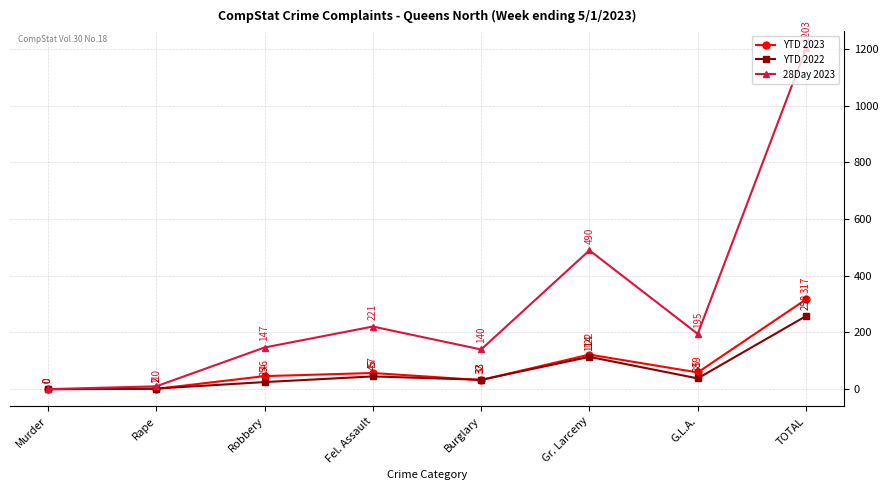

At which category is the sum across all series the highest?

TOTAL